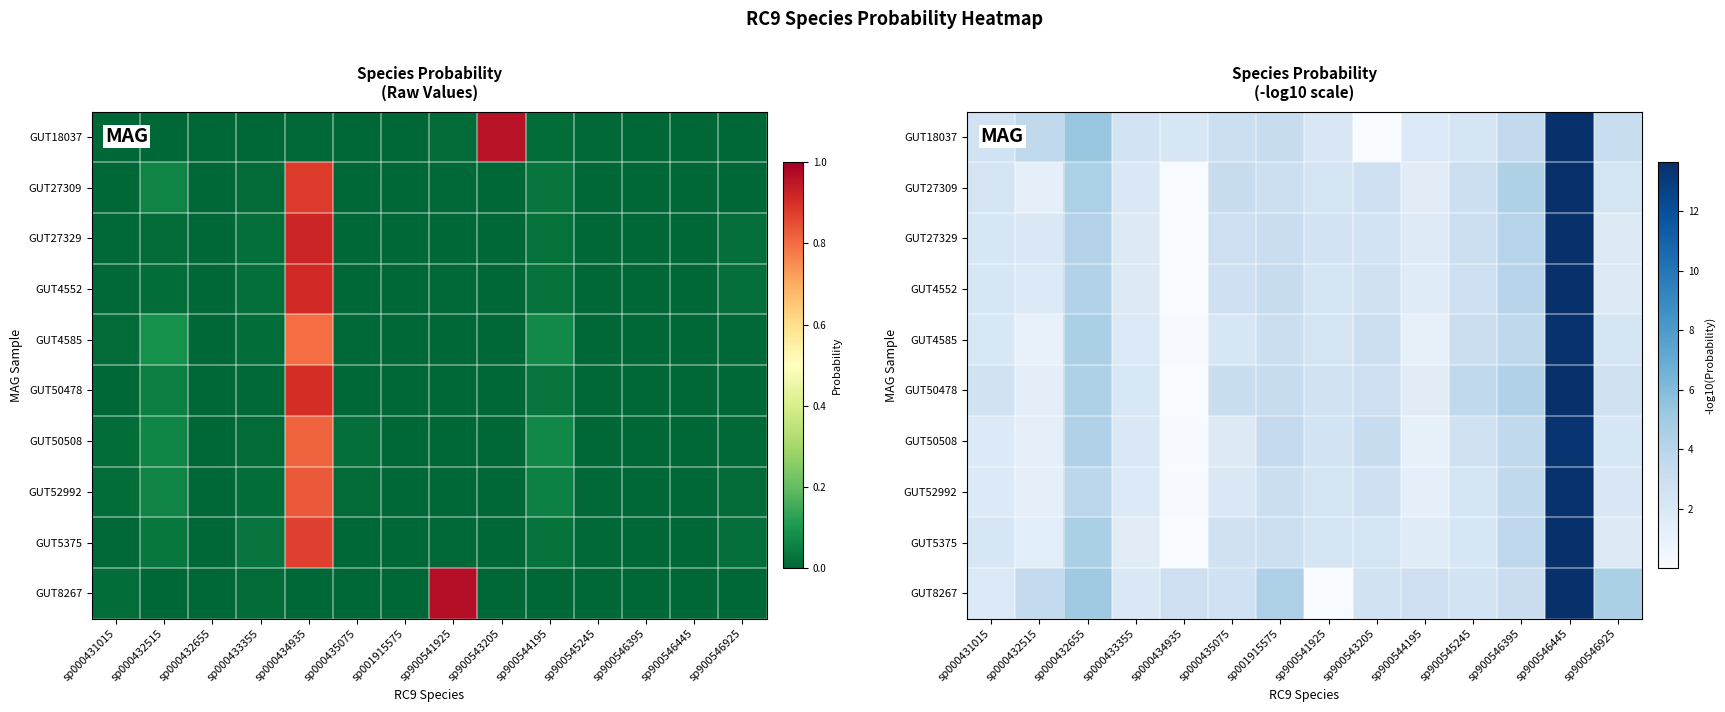

What is the difference between the second highest and second lowest values in the GUT8267 series?

3.1